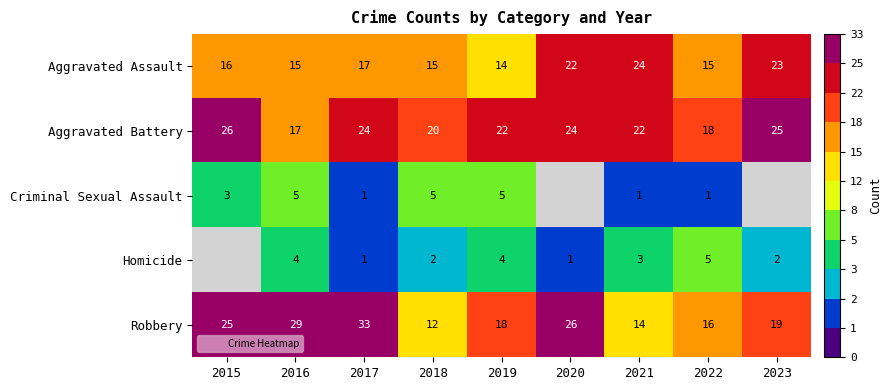

True or false: Criminal Sexual Assault has a value of 2.9 at 2019.

False